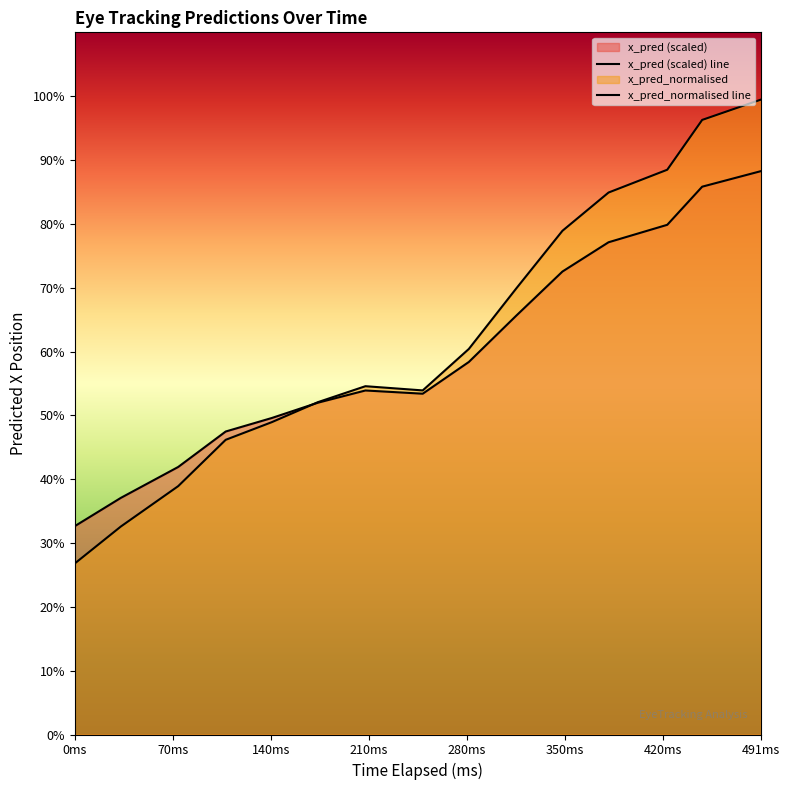

Reading right to left, extract all data points from this chart.

x_pred (scaled) line: 0.9	0.9	0.8	0.8	0.7	0.7	0.6	0.5	0.5	0.5	0.5	0.5	0.4	0.4	0.3
x_pred_normalised line: 1.0	1.0	0.9	0.8	0.8	0.7	0.6	0.5	0.5	0.5	0.5	0.5	0.4	0.3	0.3